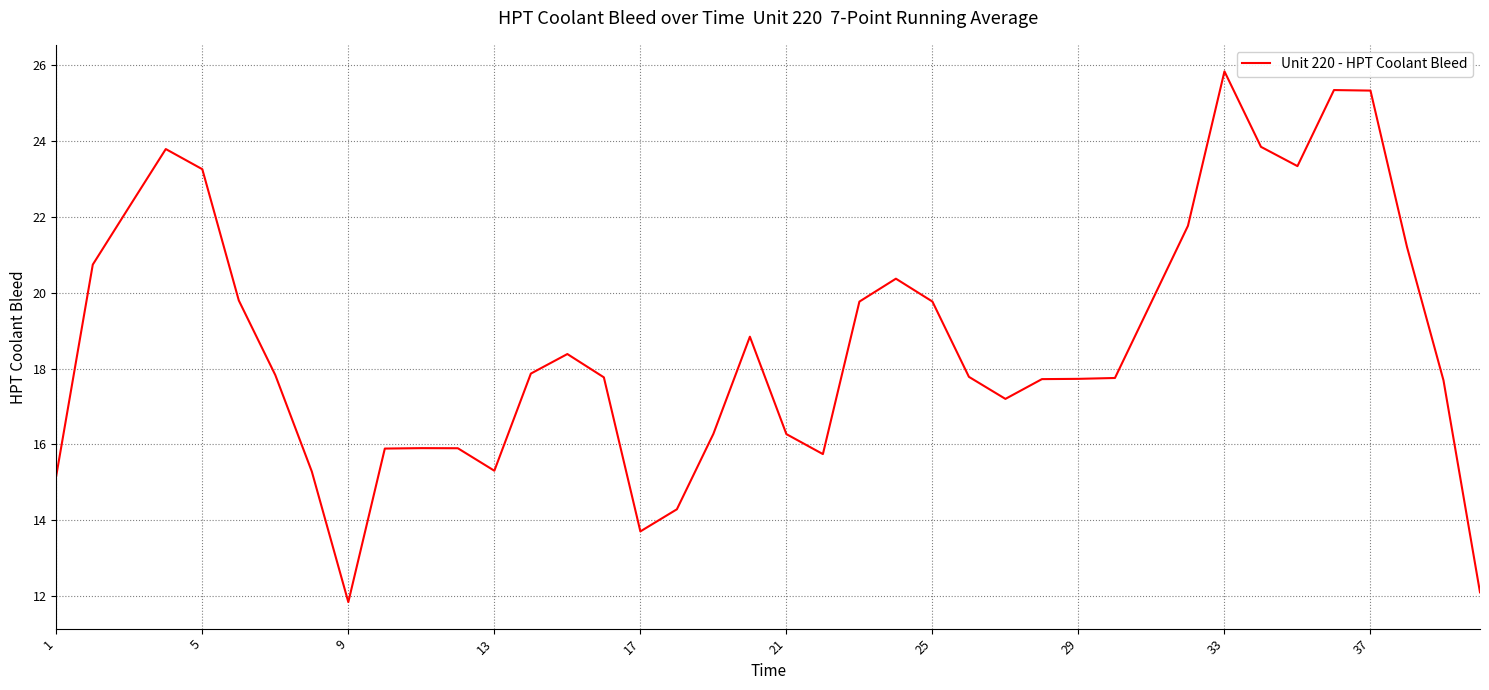

What is the difference between the maximum and minimum values?

14.0